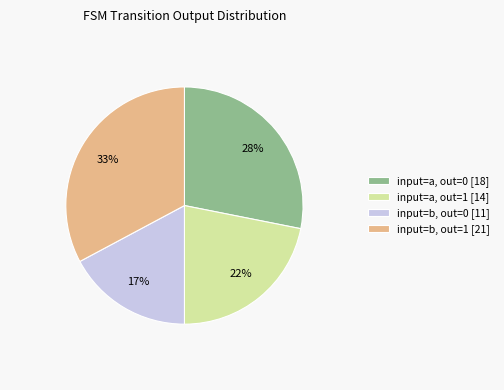

To the nearest percent, what is the average slice percentage?

25%